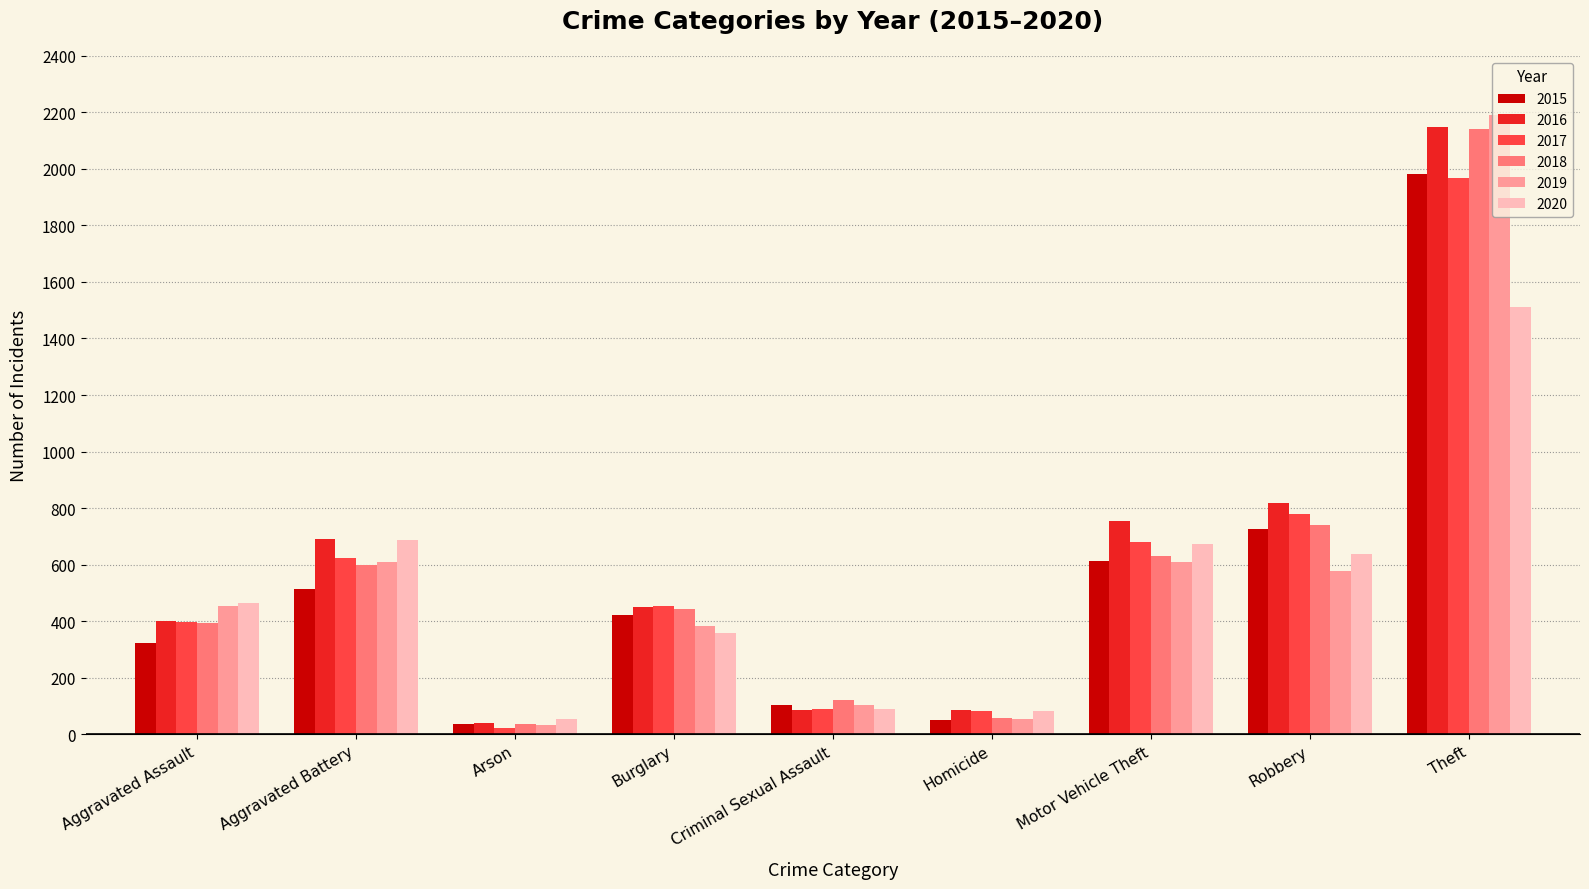

At which category is the sum across all series the highest?

Theft